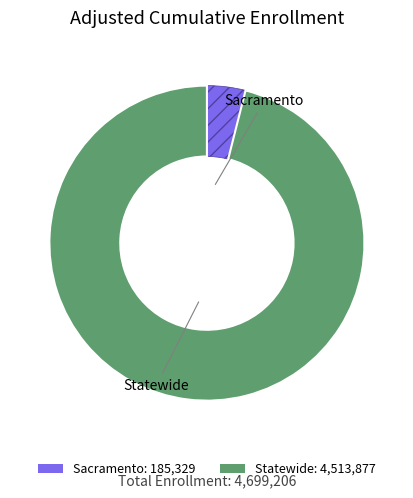

Is Sacramento the majority of the pie?

No